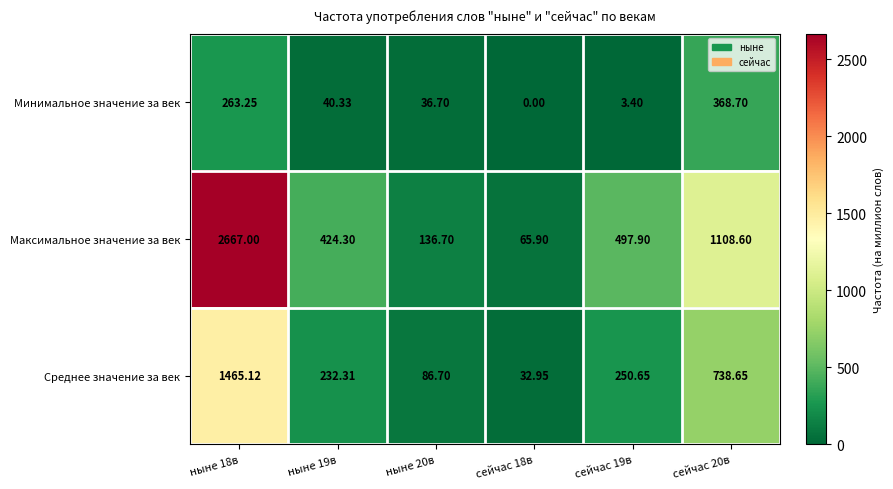

Which series has the widest spread of values?

Максимальное значение за век